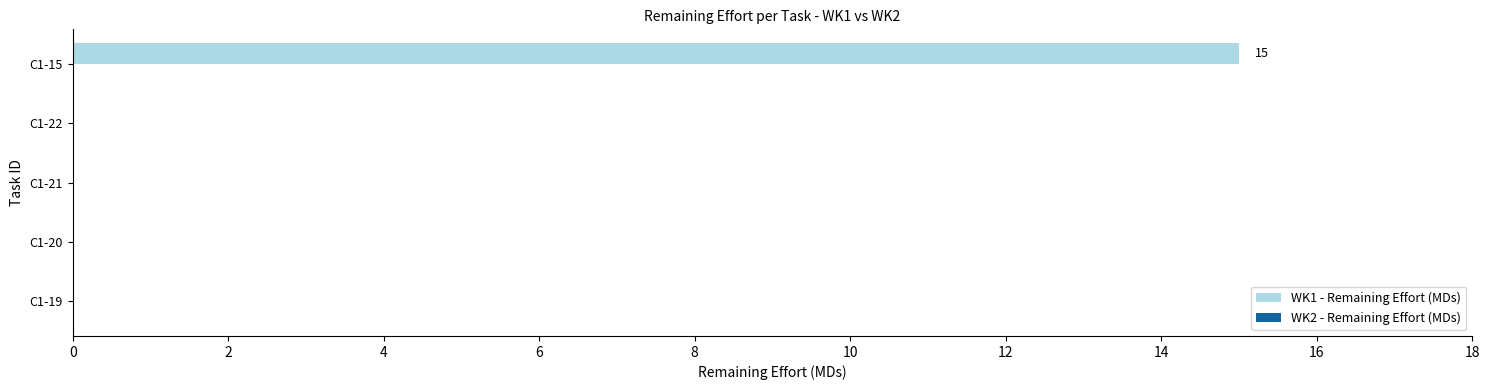

Is it true that the value at C1-20 is 8?

False